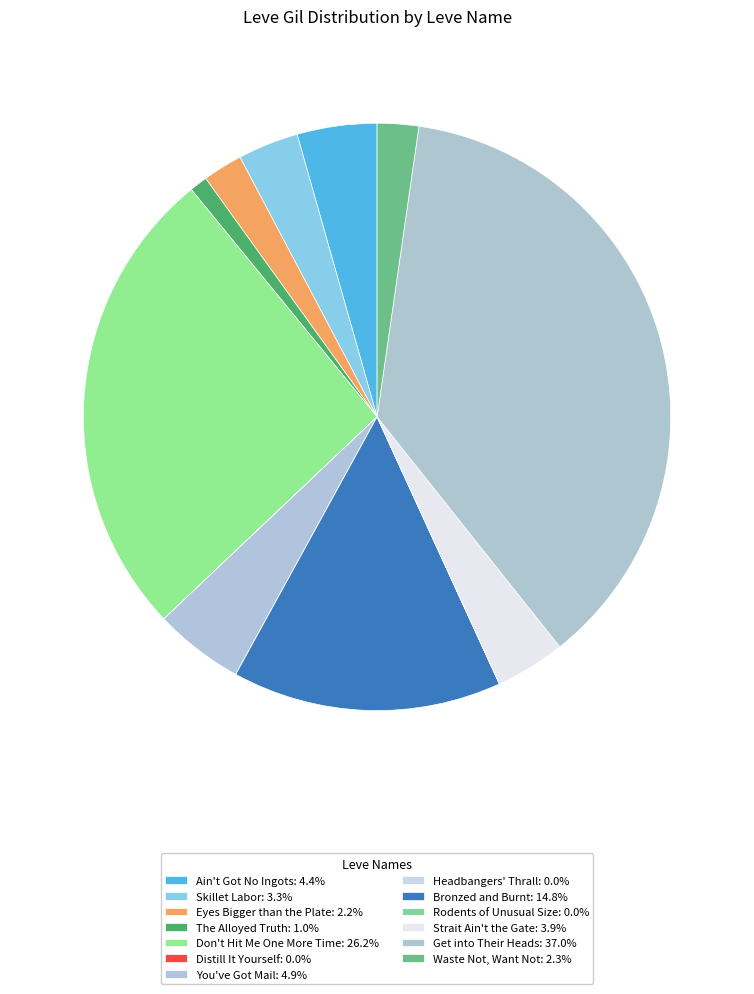

Does Strait Ain't the Gate represent more than half of the total?

No